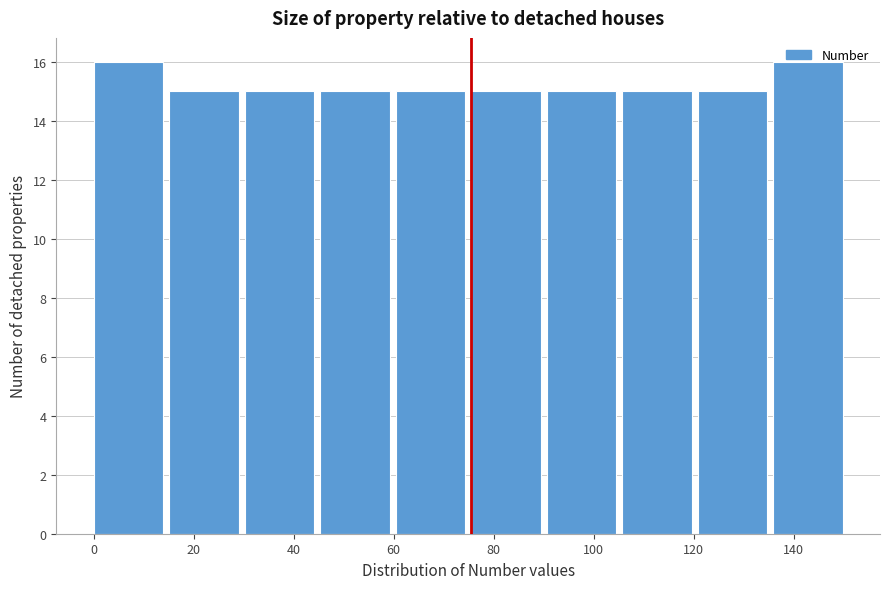

Reading left to right, transcribe this chart: for each bar, give the range it covers on the x-axis and its height. Neither the bar edges nor the heights are printed on the chart, so give them approximately, as read against the axes.

0 to 16: 16
16 to 30: 15
30 to 46: 15
46 to 60: 15
60 to 76: 15
76 to 90: 15
90 to 106: 15
106 to 120: 15
120 to 136: 15
136 to 152: 16